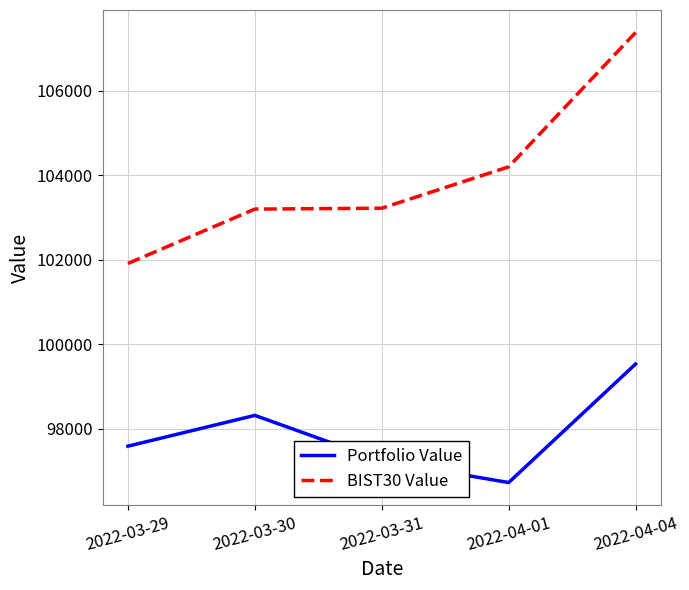

True or false: BIST30 Value and Portfolio Value intersect in this chart.

False